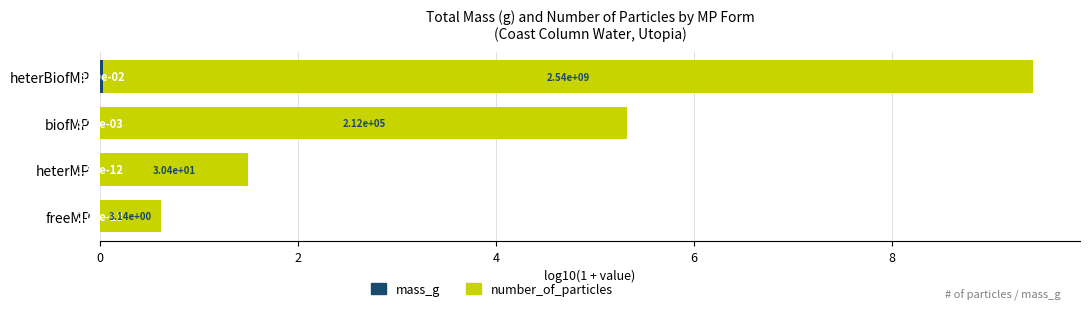

At which category is the sum across all series the highest?

heterBiofMP